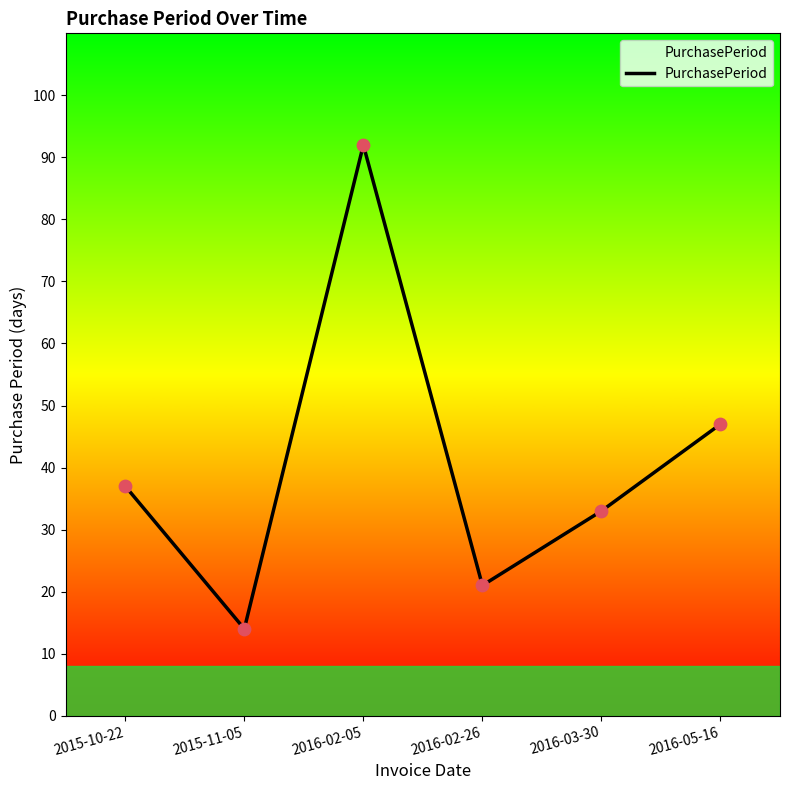

Which has a higher value, 2016-05-16 or 2016-02-05?

2016-02-05